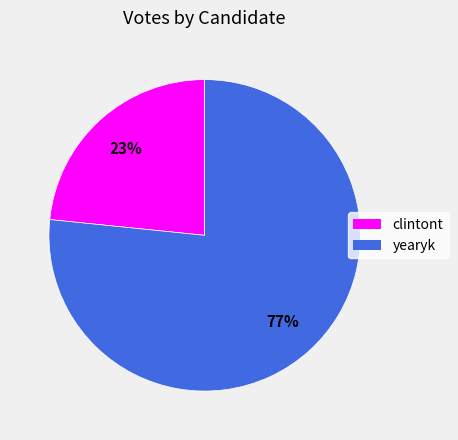

How many slices are in this pie chart?

2